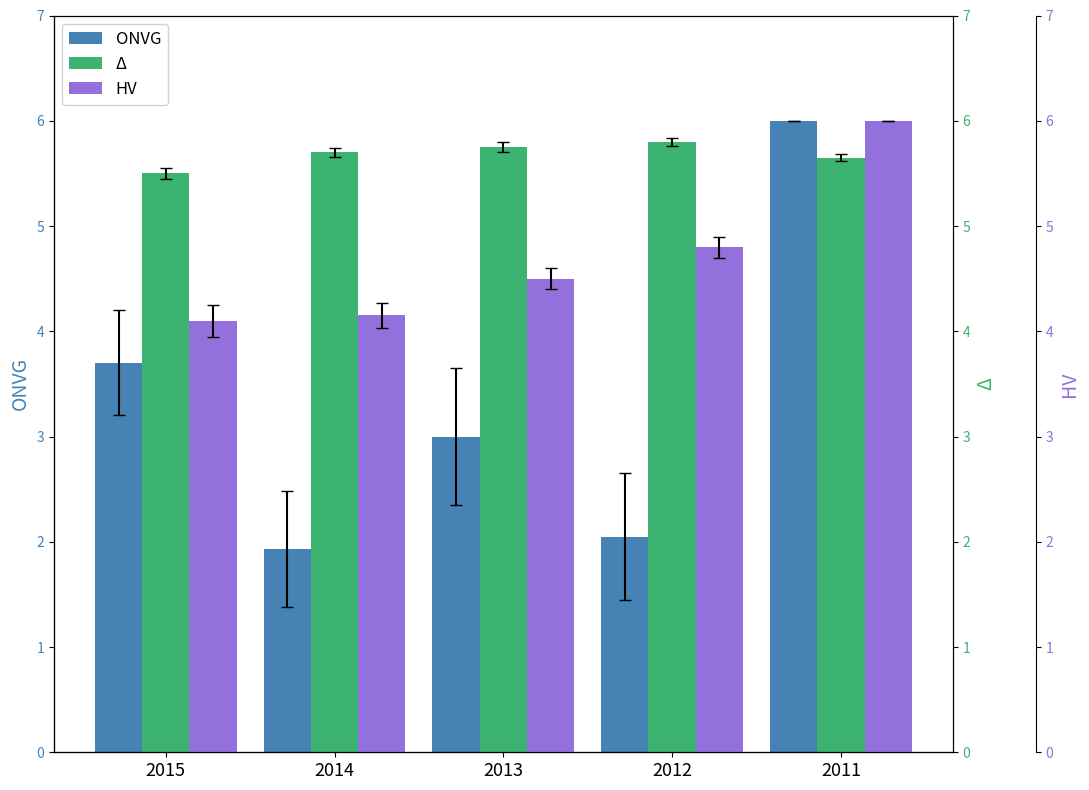

Reading left to right, extract all data points from this chart.

ONVG: 2015=3.7	2014=1.9	2013=3.0	2012=2.0	2011=6.0
Δ: 2015=5.5	2014=5.7	2013=5.8	2012=5.8	2011=5.7
HV: 2015=4.1	2014=4.2	2013=4.5	2012=4.8	2011=6.0